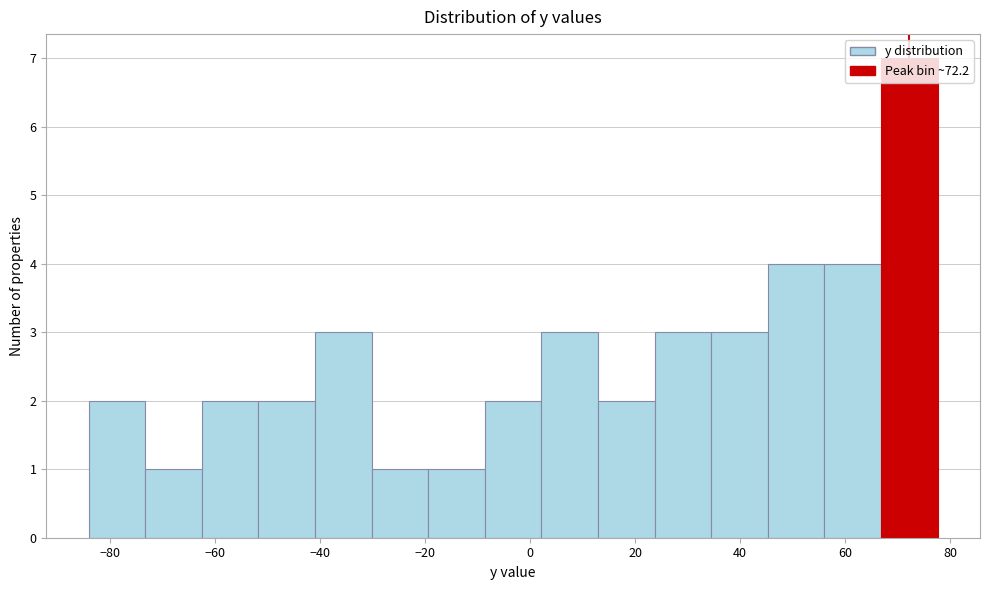

Reading left to right, transcribe this chart: for each bar, give the range it covers on the x-axis and its height. Neither the bar edges nor the heights are printed on the chart, so give them approximately, as read against the axes.

-84 to -74: 2
-74 to -62: 1
-62 to -52: 2
-52 to -40: 2
-40 to -30: 3
-30 to -20: 1
-20 to -8: 1
-8 to 2: 2
2 to 12: 3
12 to 24: 2
24 to 34: 3
34 to 46: 3
46 to 56: 4
56 to 66: 4
66 to 78: 7